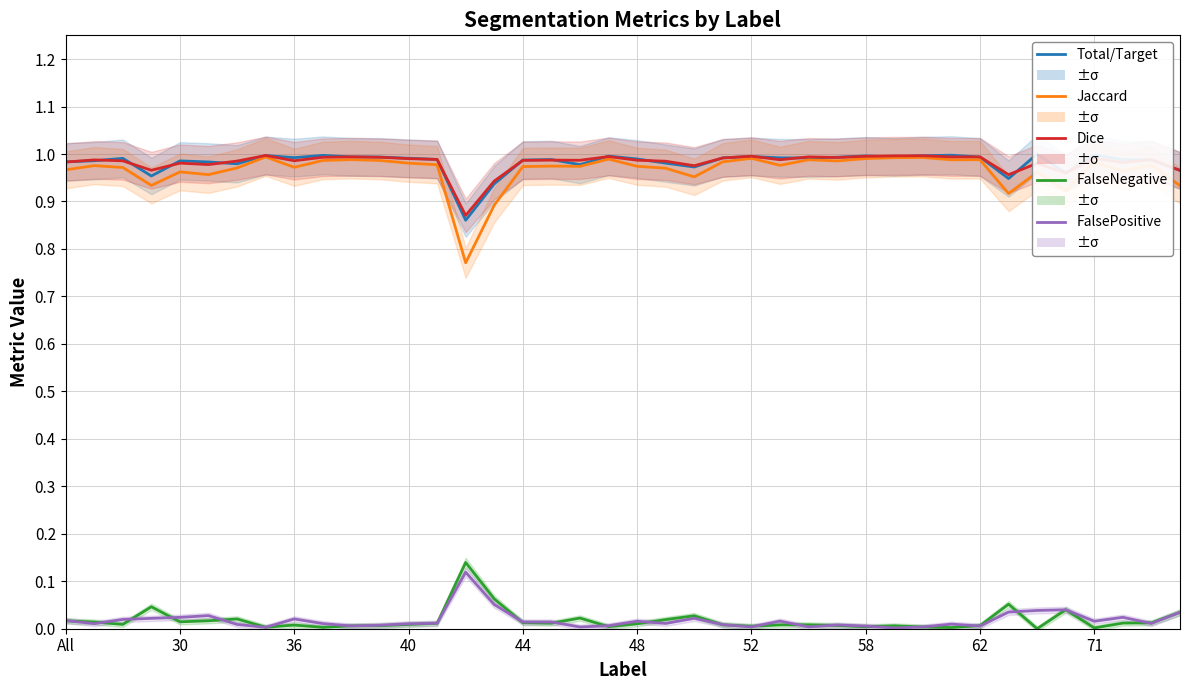

What are all the series names shown in the legend?

Total/Target, Jaccard, Dice, FalseNegative, FalsePositive